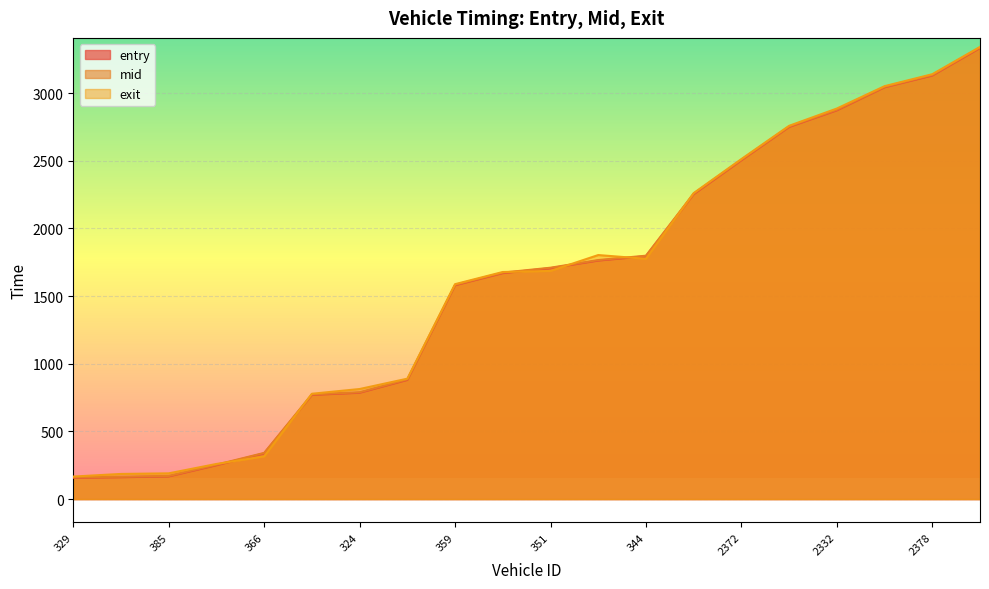

What is the value of the mid point at the 10th from the left?

1673.3